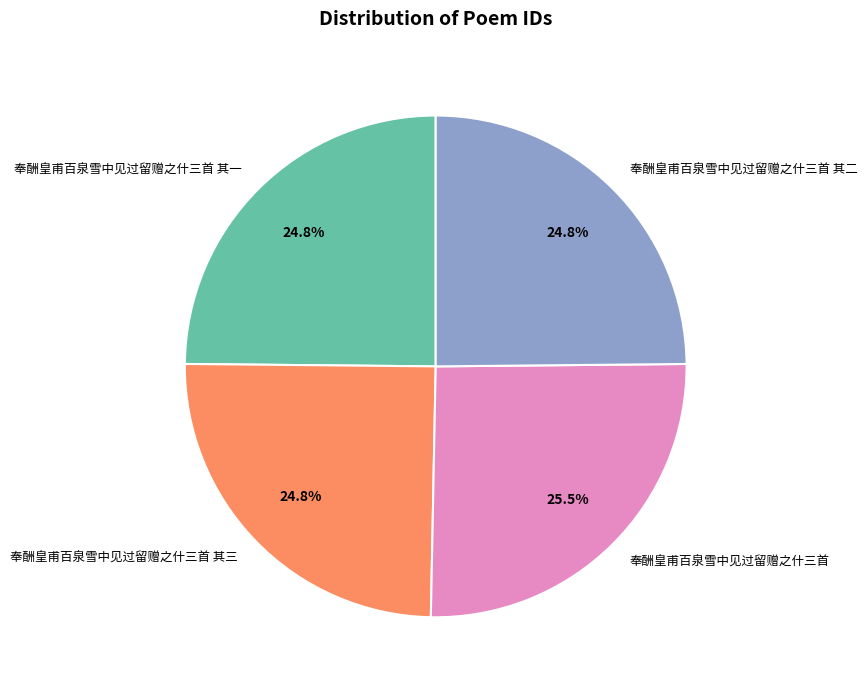

Which category has the biggest portion of the pie?

奉酬皇甫百泉雪中见过留赠之什三首